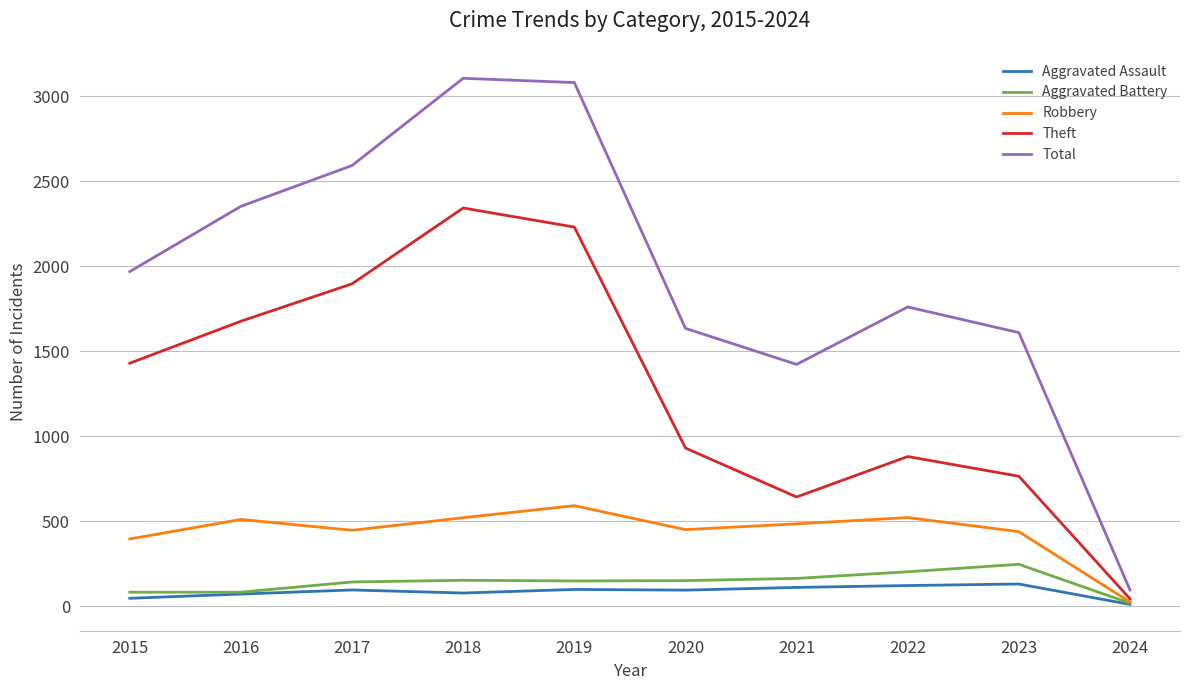

What is the smallest value displayed?

10